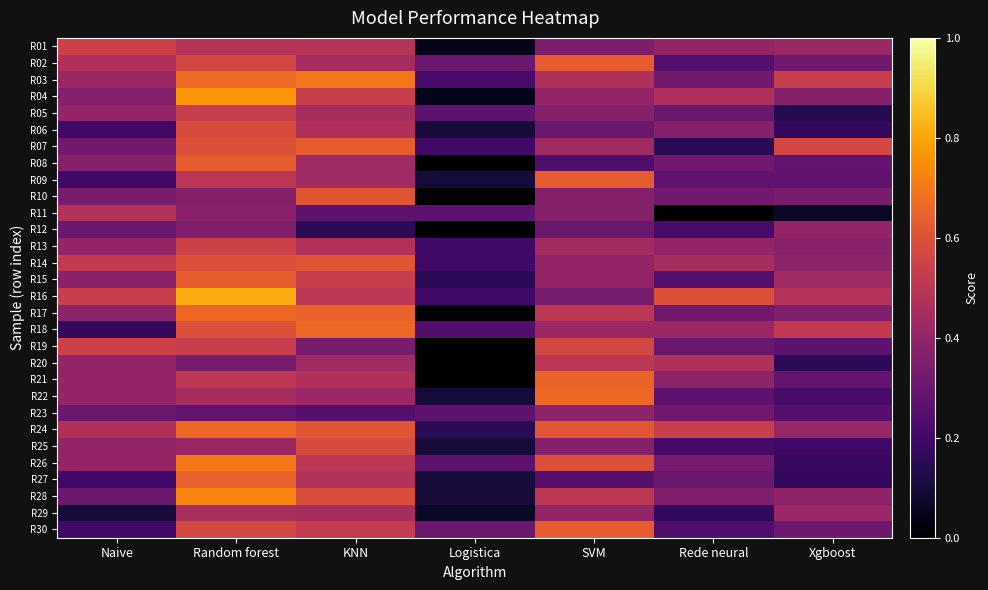

What is the difference between the highest and lowest values at SVM?

0.4